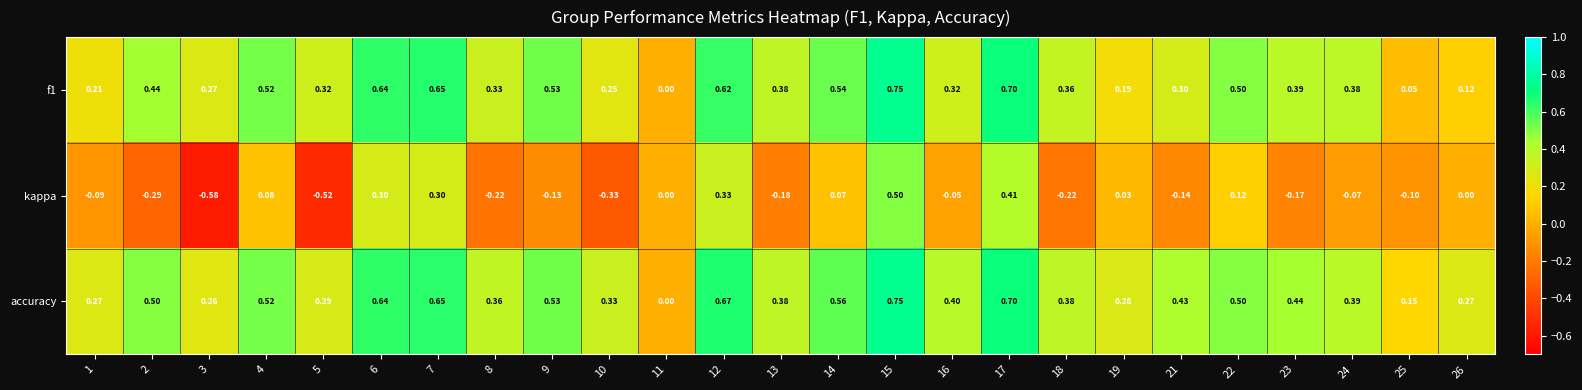

Count the number of categories in the chart.

25